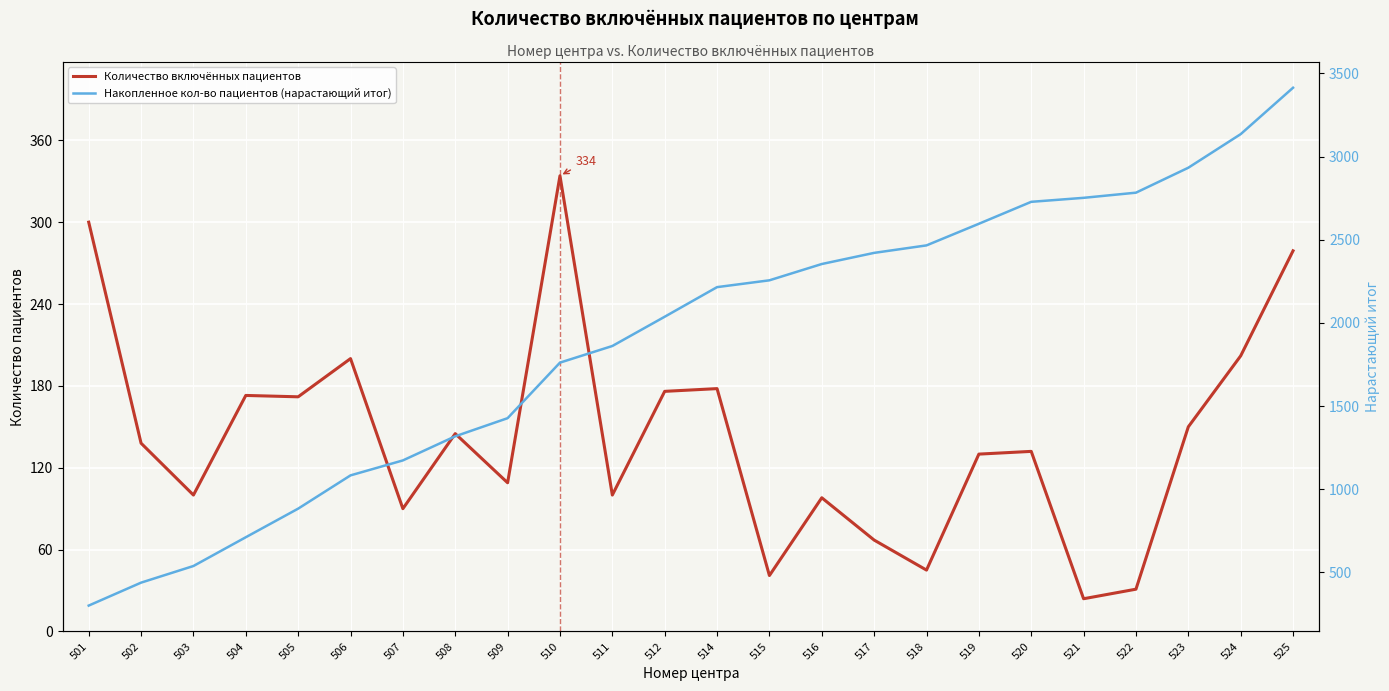

The Накопленное кол-во пациентов (нарастающий итог) series shows 3712 at 517. True or false?

False